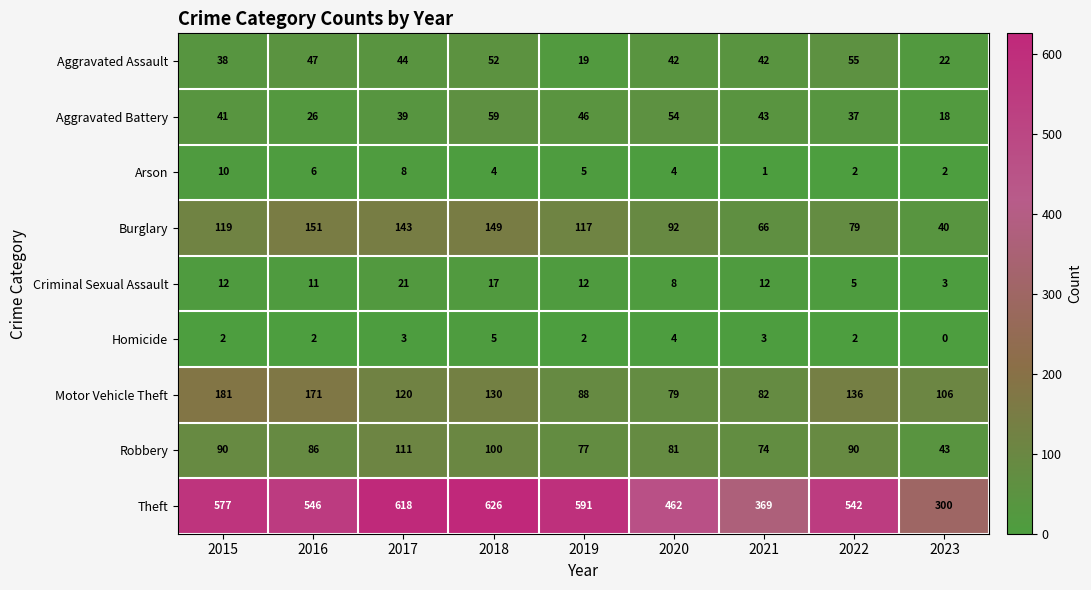

What is the difference between the second highest and second lowest values in the Aggravated Battery series?

28